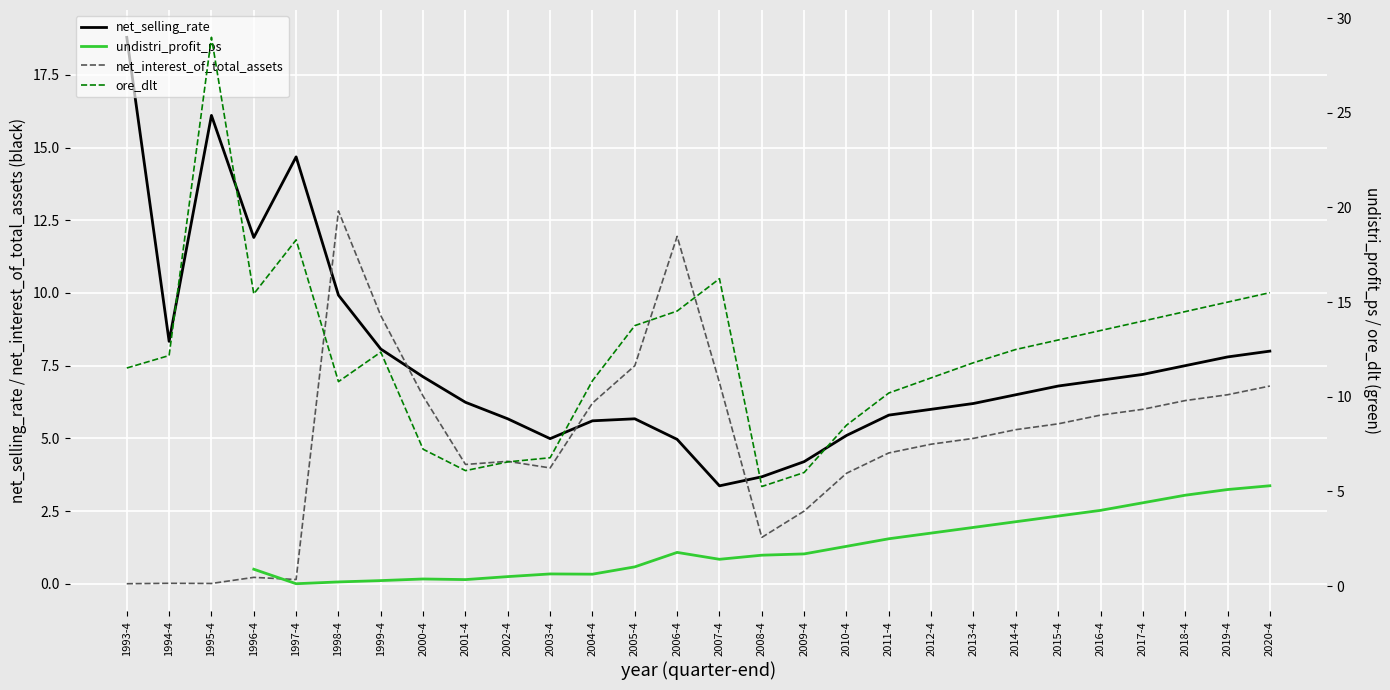

What is the difference between the highest and lowest values at 2019-4?

9.9